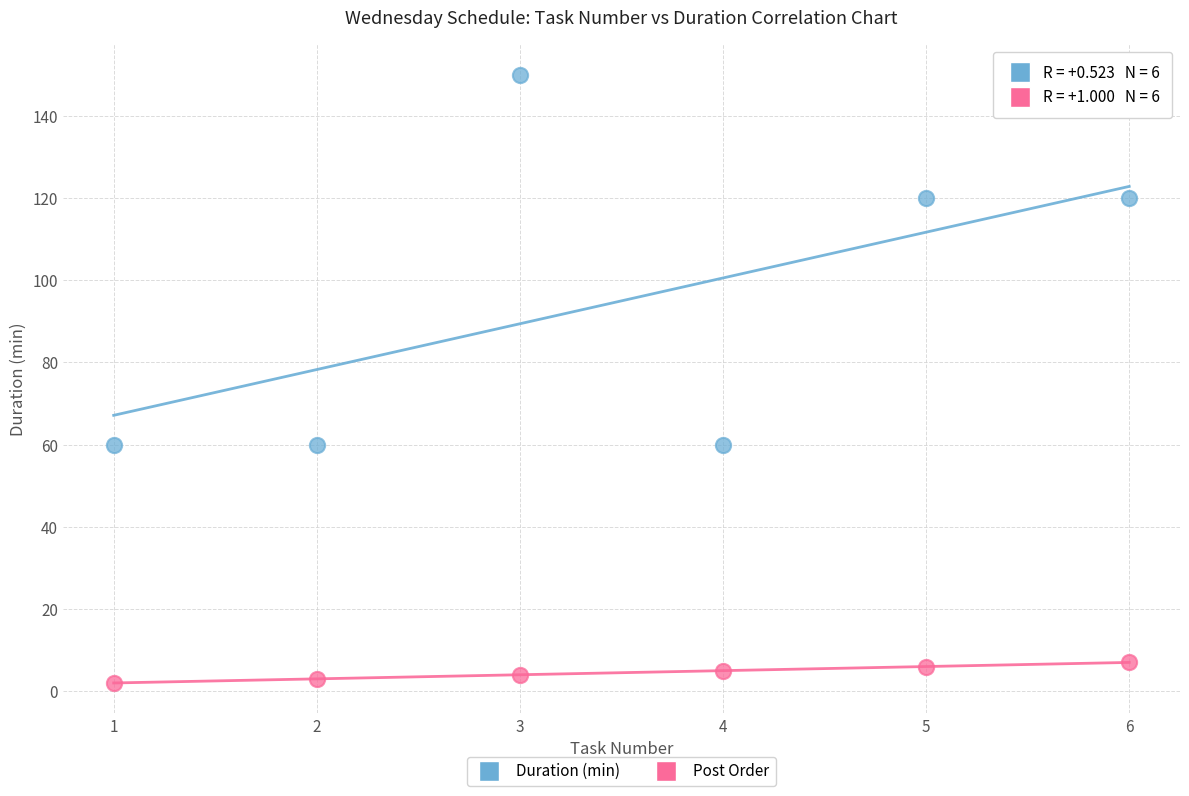

Which series contains the lowest Y value?

Post Order